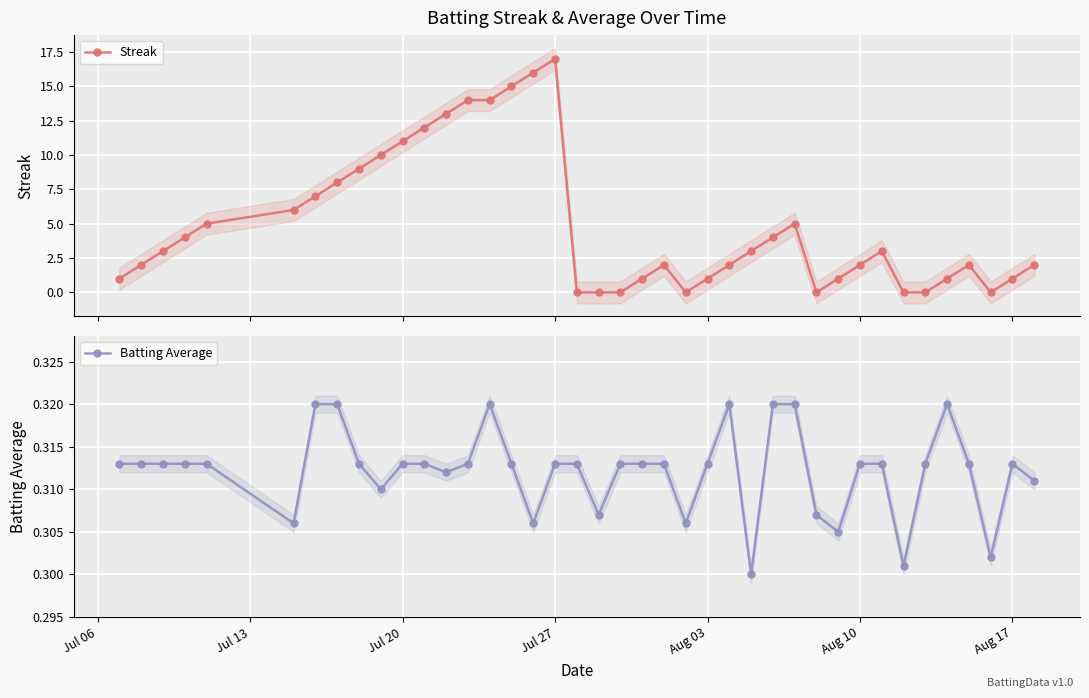

Is it true that Batting Average equals 0.2 at Aug 17?

False